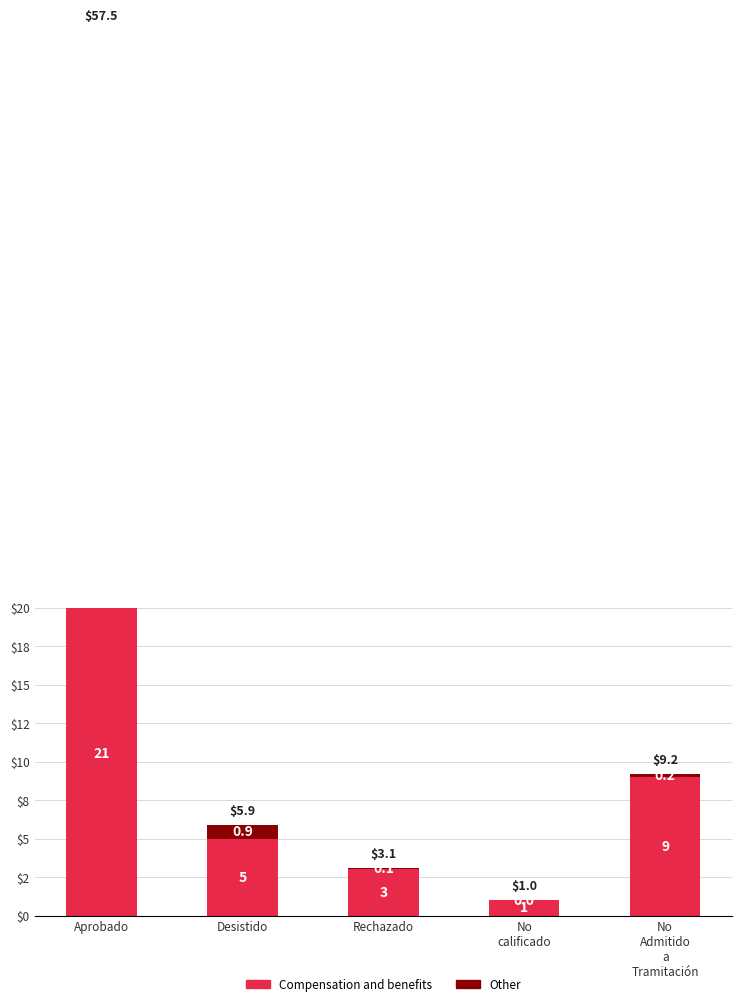

Is the value of Other at No
calificado greater than the value of Compensation and benefits at Aprobado?

No